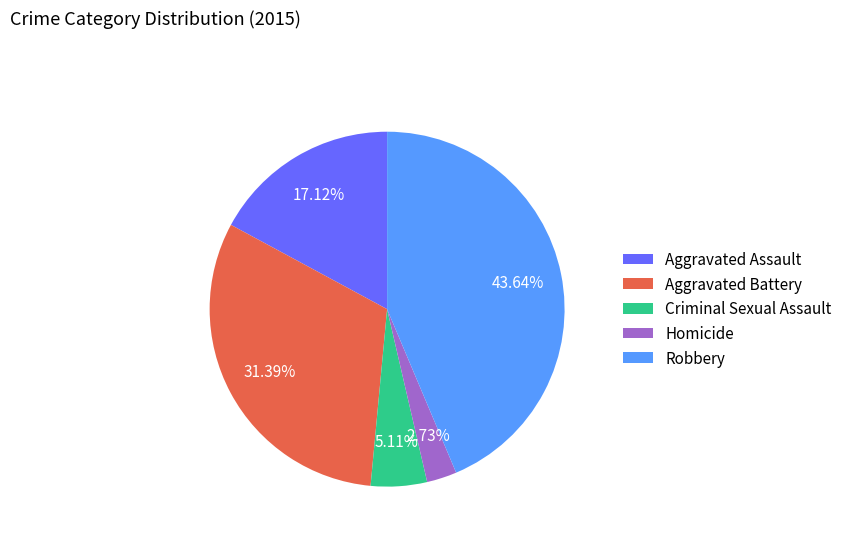

Is the sum of Robbery and Homicide greater than half?

No